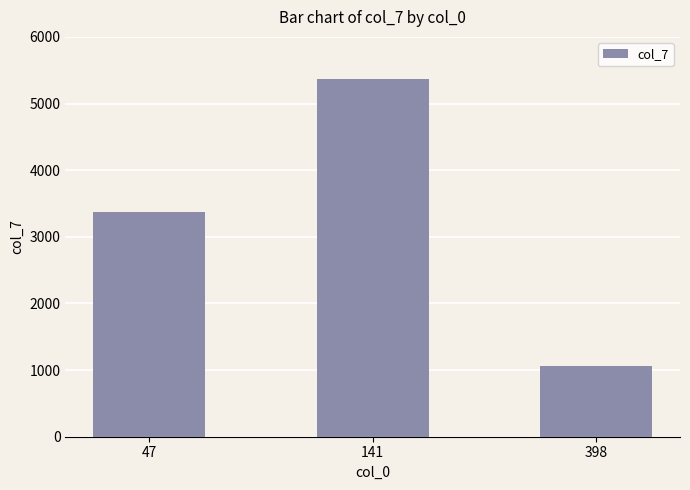

Reading left to right, list all the values displayed in this chart.

3371	5373	1066